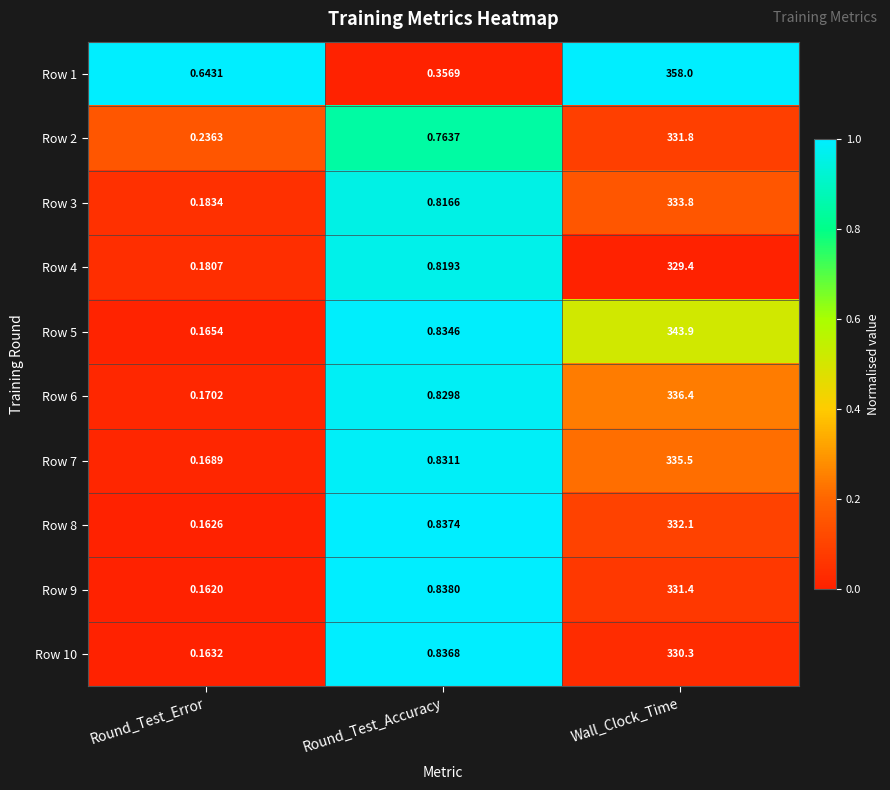

List the series in order of their peak value, highest first.

Row 1, Row 5, Row 6, Row 7, Row 3, Row 8, Row 2, Row 9, Row 10, Row 4